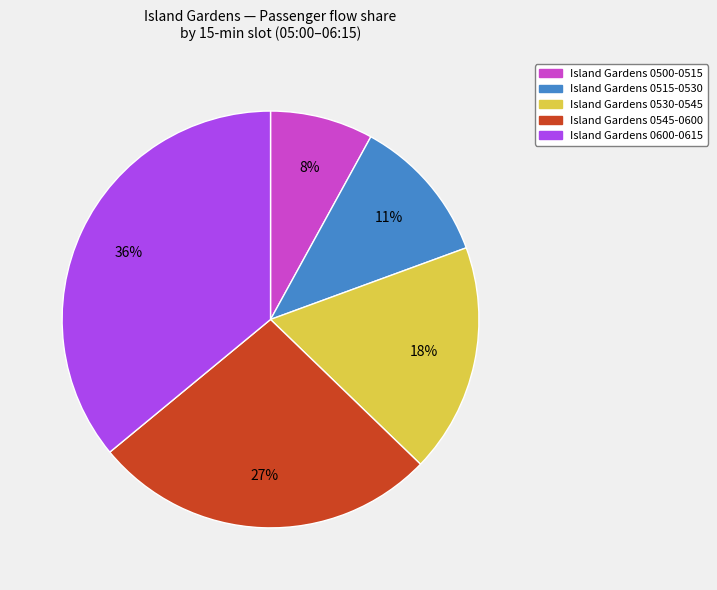

To the nearest percent, what is the difference between the largest and smallest slice percentages?

28%